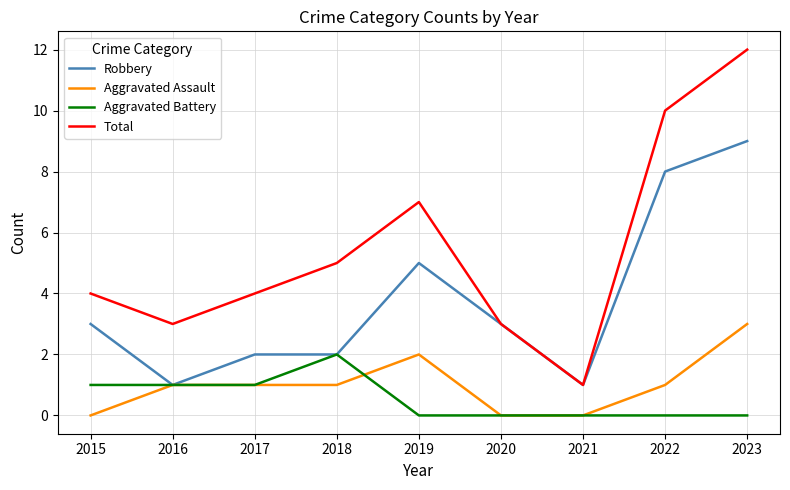

Which series changed the most between 2019 and 2020?

Total